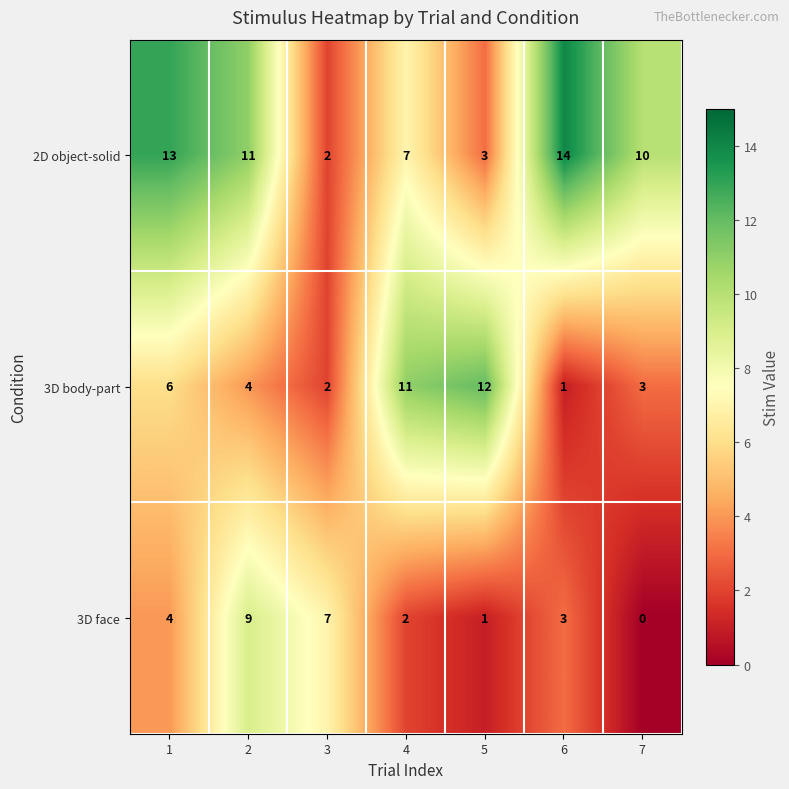

What is the maximum value for 2D object-solid?

14